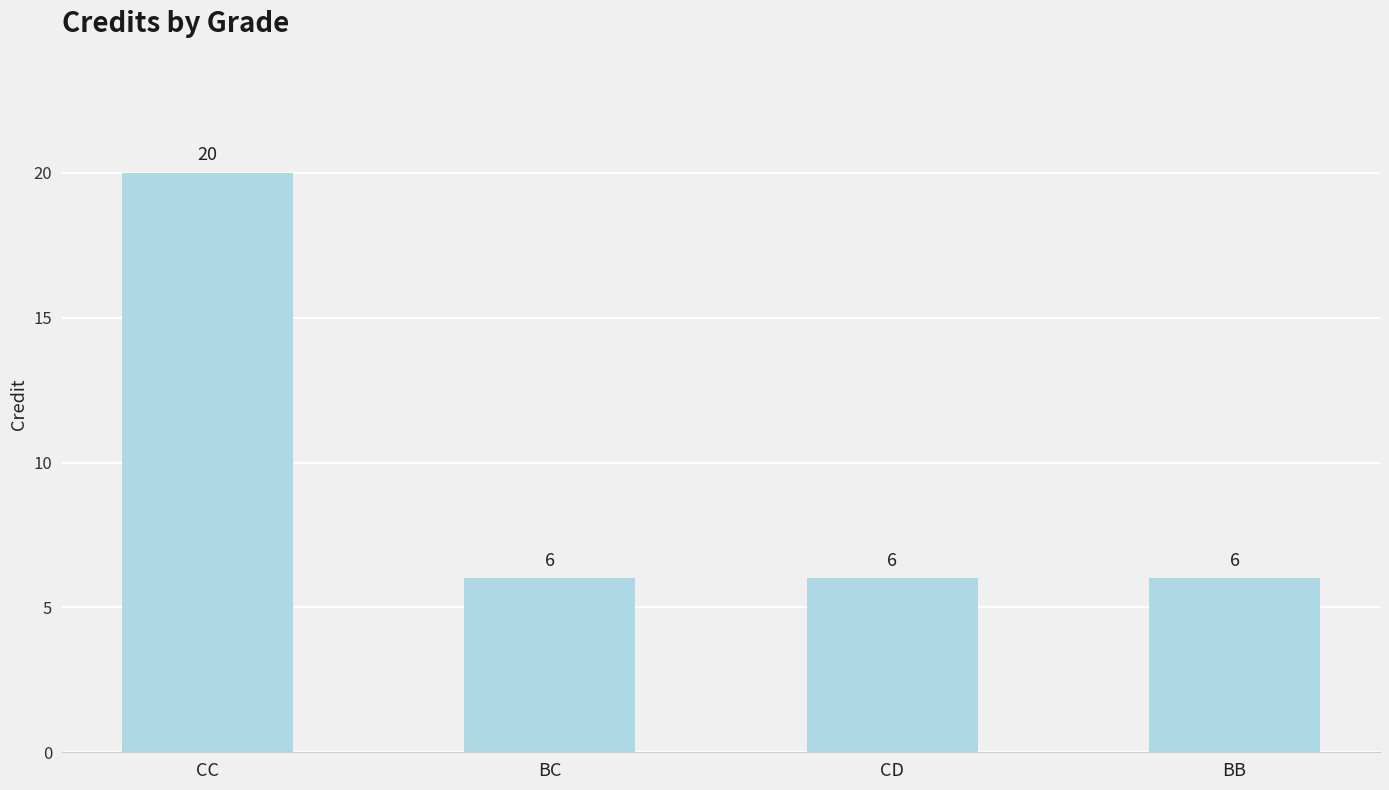

What is the change in value from CC to CD?

-14